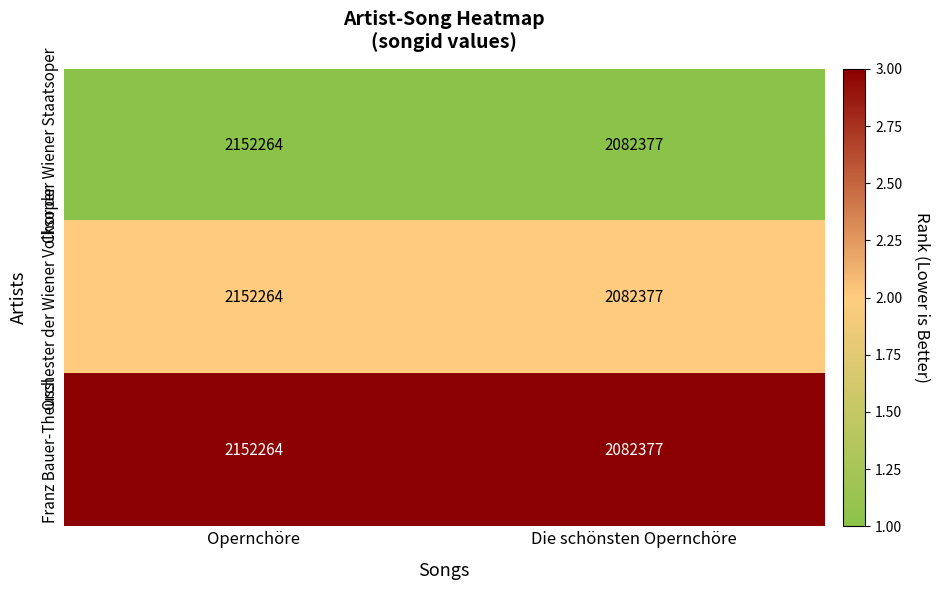

What value does the Chor der Wiener Staatsoper series have at Die schönsten Opernchöre?

2082377